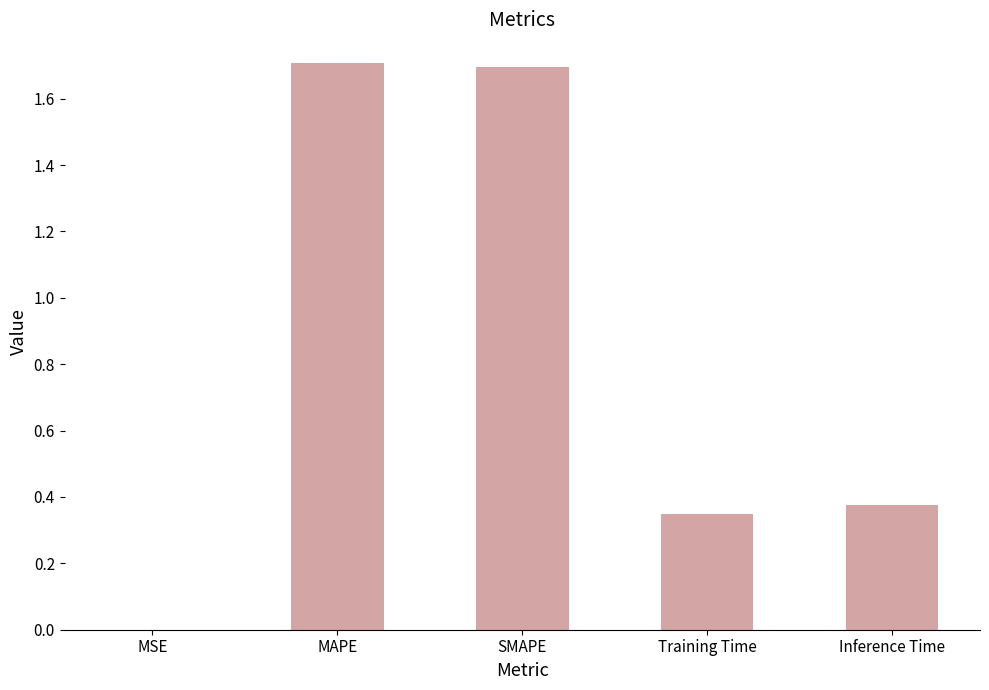

What is the change in value from SMAPE to Training Time?

-1.3